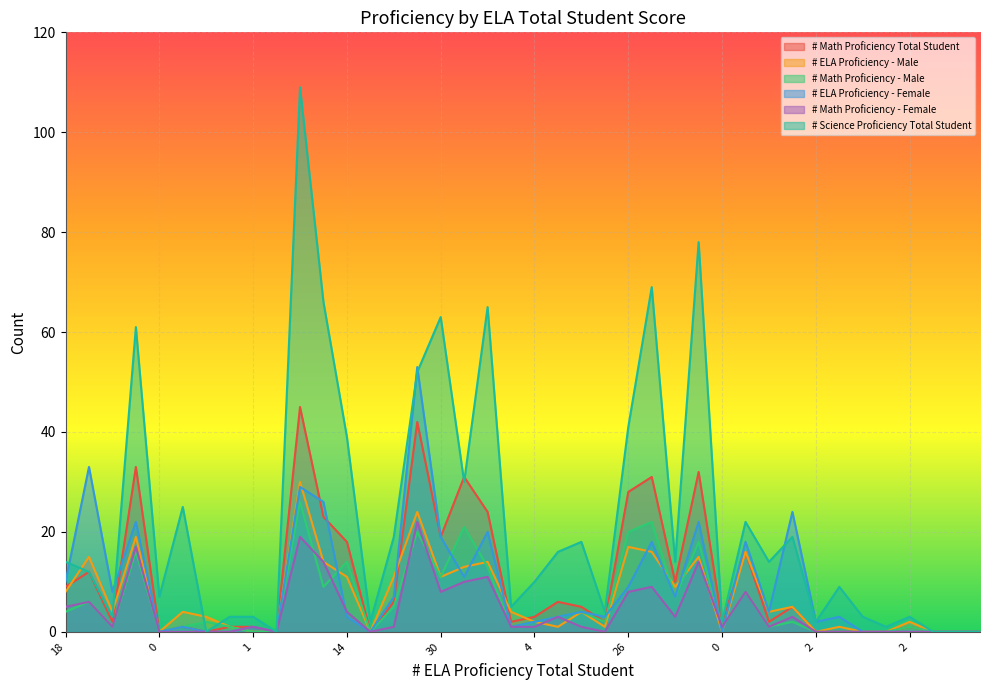

Reading left to right, extract all data points from this chart.

# Math Proficiency Total Student: 9	12	2	33	0	1	0	1	1	0	45	23	18	0	6	42	19	31	24	2	3	6	5	2	28	31	10	32	2	16	2	5	0	0	0	0	1	0	0	0
# ELA Proficiency - Male: 8	15	4	19	0	4	3	1	0	0	30	14	11	0	11	24	11	13	14	4	2	1	4	1	17	16	9	15	0	16	4	5	0	1	0	0	2	0	0	0
# Math Proficiency - Male: 4	6	1	16	0	1	2	1	0	0	26	9	14	0	5	20	11	21	13	1	2	3	4	2	20	22	7	18	1	8	1	2	0	0	0	0	1	0	0	0
# ELA Proficiency - Female: 10	33	8	22	0	1	0	0	1	0	29	26	3	0	7	53	19	11	20	1	2	3	4	3	9	18	7	22	0	18	4	24	2	3	0	0	0	0	0	0
# Math Proficiency - Female: 5	6	1	17	0	0	0	0	1	0	19	14	4	0	1	22	8	10	11	1	1	3	1	0	8	9	3	14	1	8	1	3	0	0	0	0	0	0	0	0
# Science Proficiency Total Student: 14	12	3	61	7	25	0	3	3	0	109	66	39	2	19	52	63	30	65	5	10	16	18	4	41	69	14	78	2	22	14	19	2	9	3	1	3	0	0	0